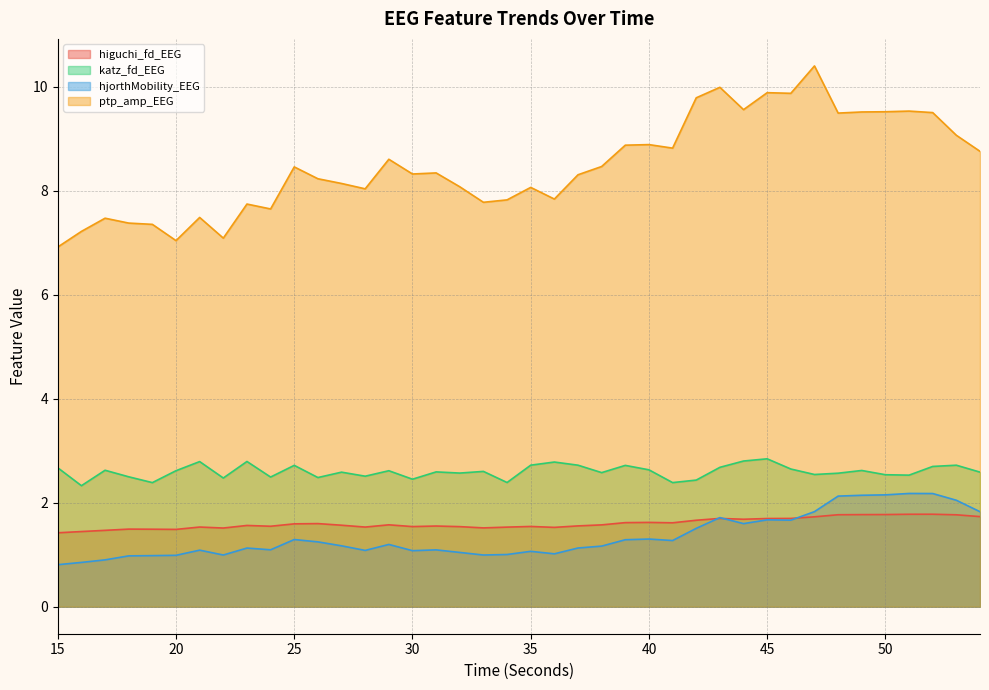

What is the maximum value for ptp_amp_EEG?

10.4